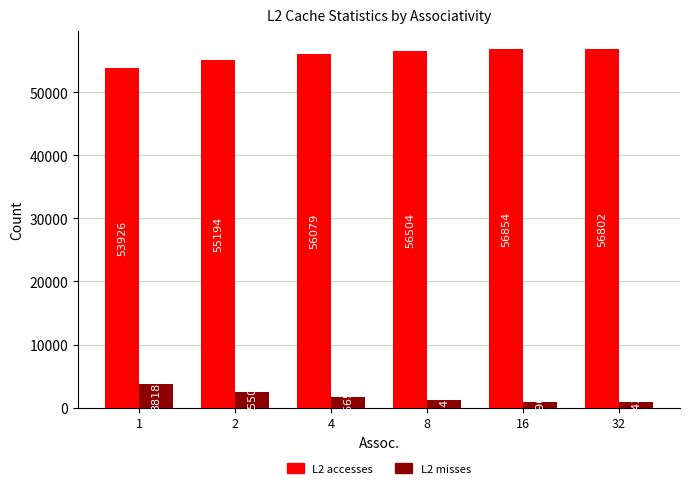

Reading right to left, what are all the values shown in this chart?

L2 accesses: 32=56802	16=56854	8=56504	4=56079	2=55194	1=53926
L2 misses: 32=942	16=890	8=1240	4=1665	2=2550	1=3818